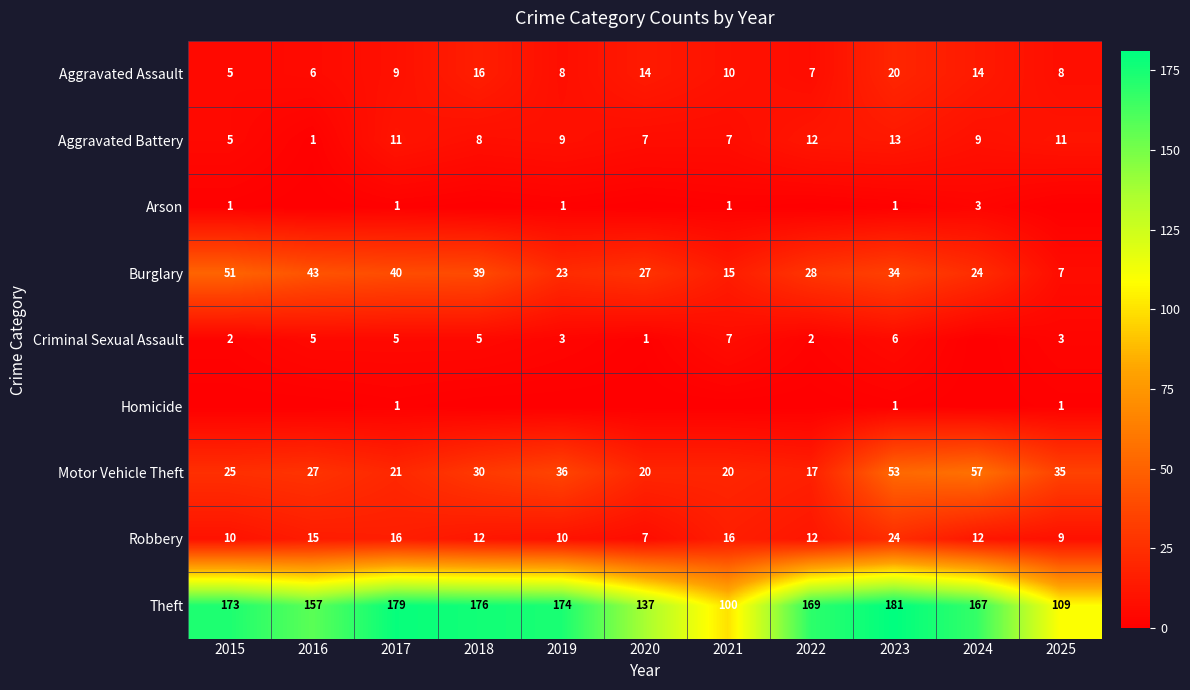

At which category is the sum across all series the highest?

2023